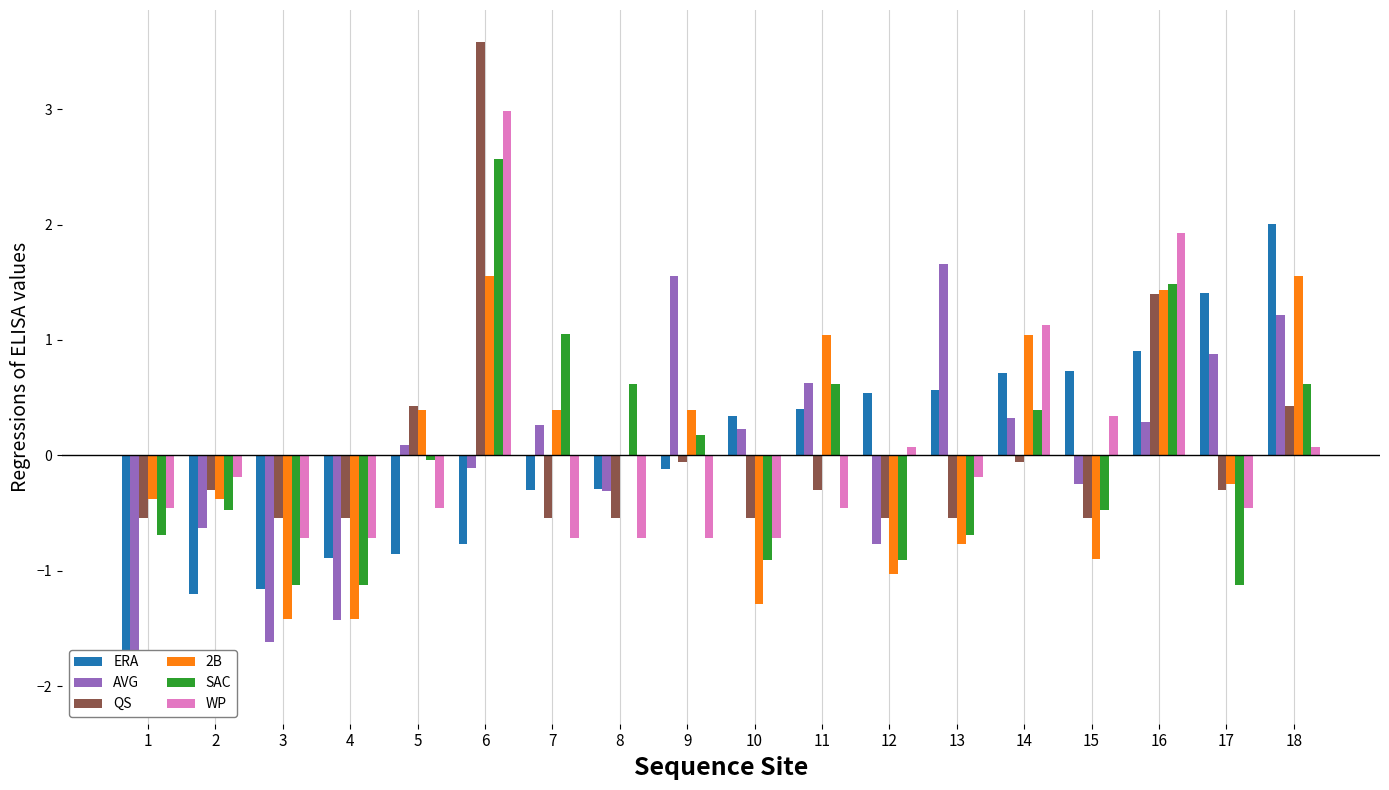

Which category has the highest value across all series?

6